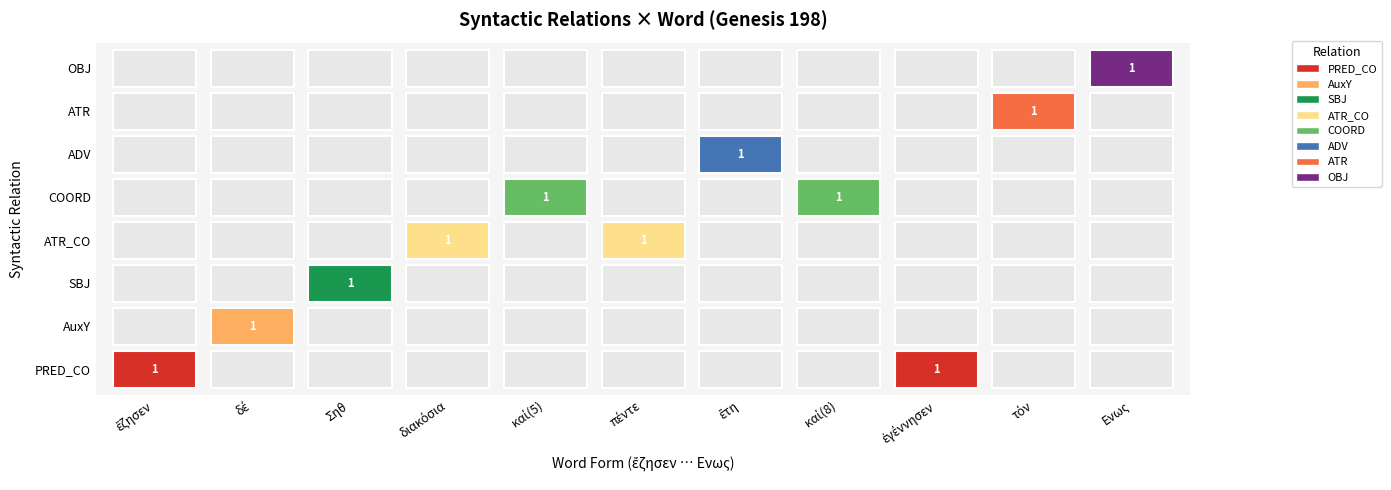

Reading right to left, transcribe all the data shown in this chart.

PRED_CO: Ενως=0	τόν=0	ἐγέννησεν=1	καί(8)=0	ἔτη=0	πέντε=0	καί(5)=0	διακόσια=0	Σηθ=0	δέ=0	ἔζησεν=1
AuxY: Ενως=0	τόν=0	ἐγέννησεν=0	καί(8)=0	ἔτη=0	πέντε=0	καί(5)=0	διακόσια=0	Σηθ=0	δέ=1	ἔζησεν=0
SBJ: Ενως=0	τόν=0	ἐγέννησεν=0	καί(8)=0	ἔτη=0	πέντε=0	καί(5)=0	διακόσια=0	Σηθ=1	δέ=0	ἔζησεν=0
ATR_CO: Ενως=0	τόν=0	ἐγέννησεν=0	καί(8)=0	ἔτη=0	πέντε=1	καί(5)=0	διακόσια=1	Σηθ=0	δέ=0	ἔζησεν=0
COORD: Ενως=0	τόν=0	ἐγέννησεν=0	καί(8)=1	ἔτη=0	πέντε=0	καί(5)=1	διακόσια=0	Σηθ=0	δέ=0	ἔζησεν=0
ADV: Ενως=0	τόν=0	ἐγέννησεν=0	καί(8)=0	ἔτη=1	πέντε=0	καί(5)=0	διακόσια=0	Σηθ=0	δέ=0	ἔζησεν=0
ATR: Ενως=0	τόν=1	ἐγέννησεν=0	καί(8)=0	ἔτη=0	πέντε=0	καί(5)=0	διακόσια=0	Σηθ=0	δέ=0	ἔζησεν=0
OBJ: Ενως=1	τόν=0	ἐγέννησεν=0	καί(8)=0	ἔτη=0	πέντε=0	καί(5)=0	διακόσια=0	Σηθ=0	δέ=0	ἔζησεν=0